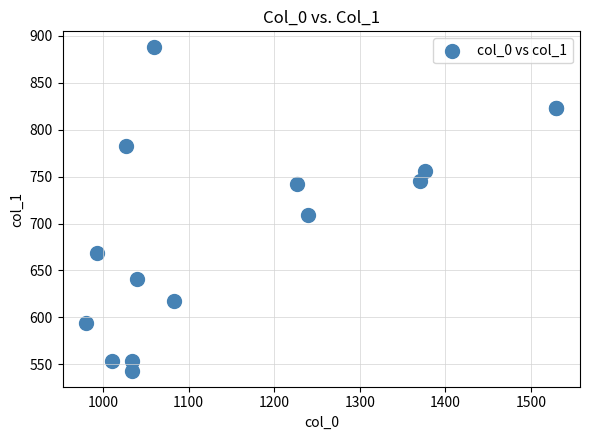

What Y value in the scatter plot is closest to 715?

708.8